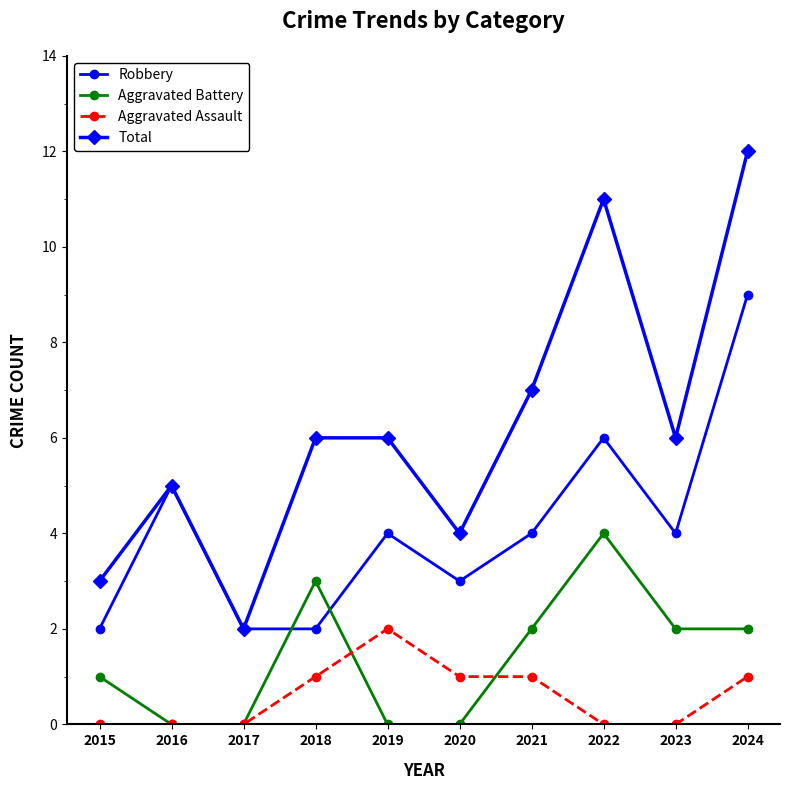

Which series has the largest range (max minus min)?

Total